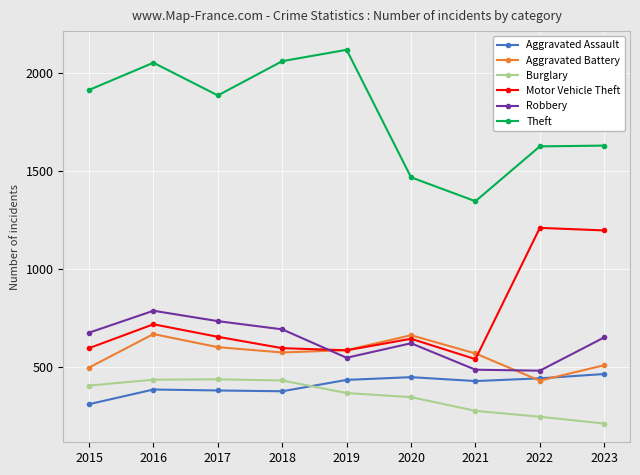

At how many categories does at least one series exceed 801?

9